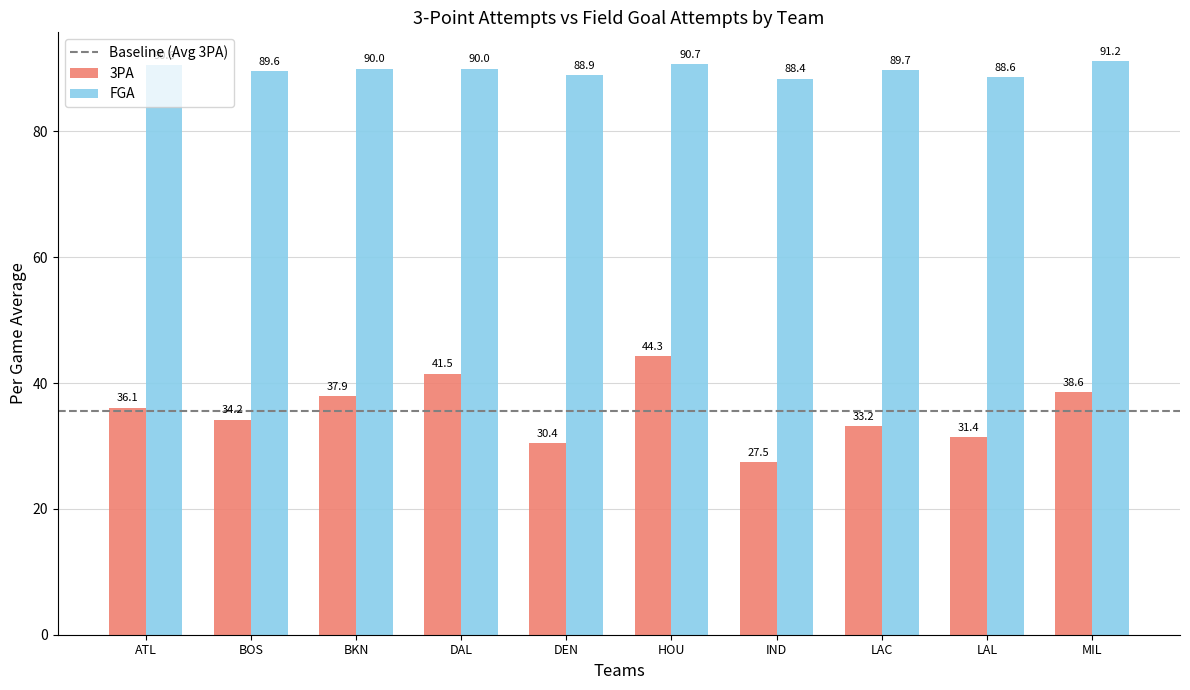

Rank the series by their maximum value, from highest to lowest.

FGA, 3PA